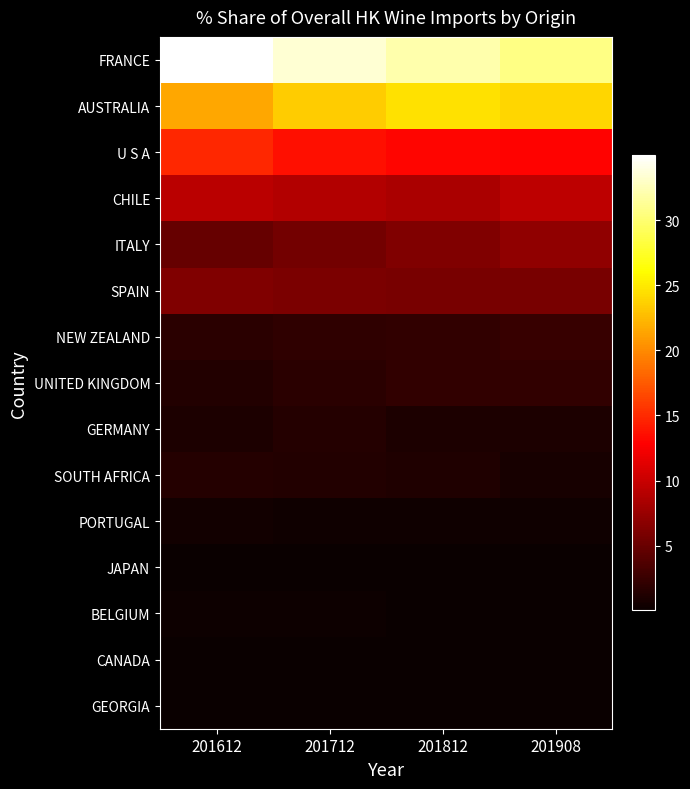

At how many categories does at least one series exceed 14?

4